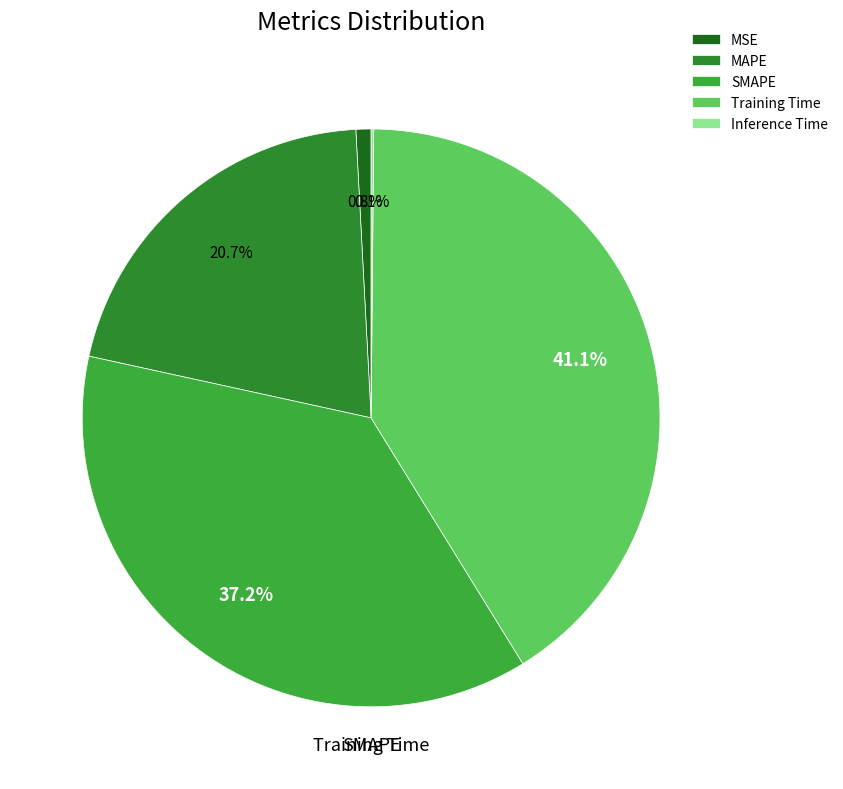

How many segments does this pie chart have?

5